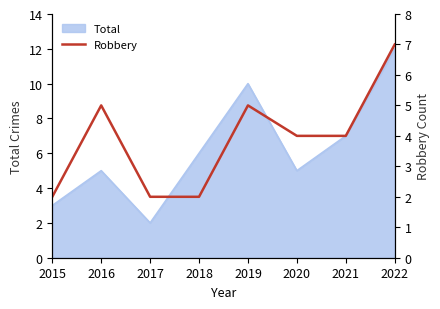

How many values are below 4?

3